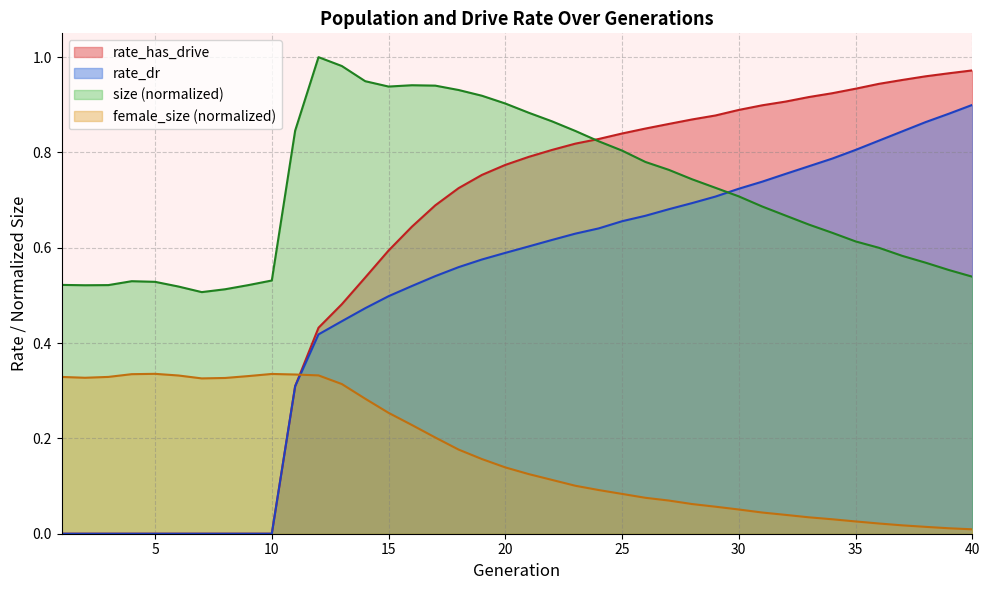

Is it true that female_size equals 0.1 at 29?

True